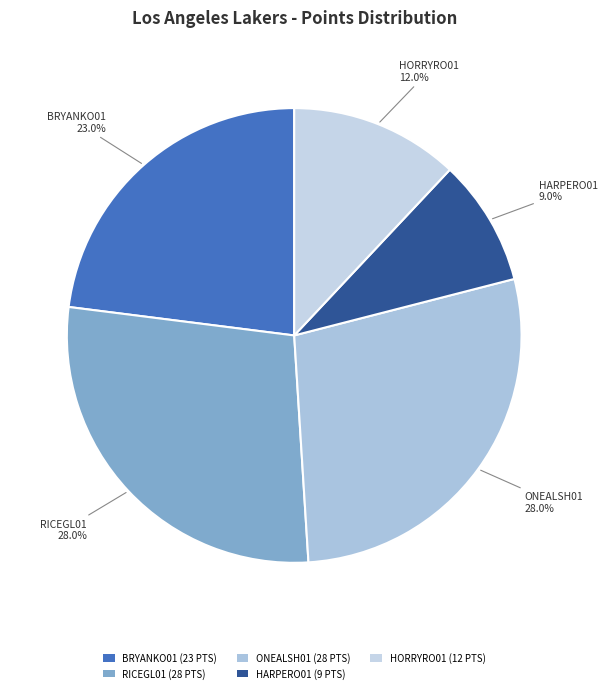

Count the number of slices in the pie.

5